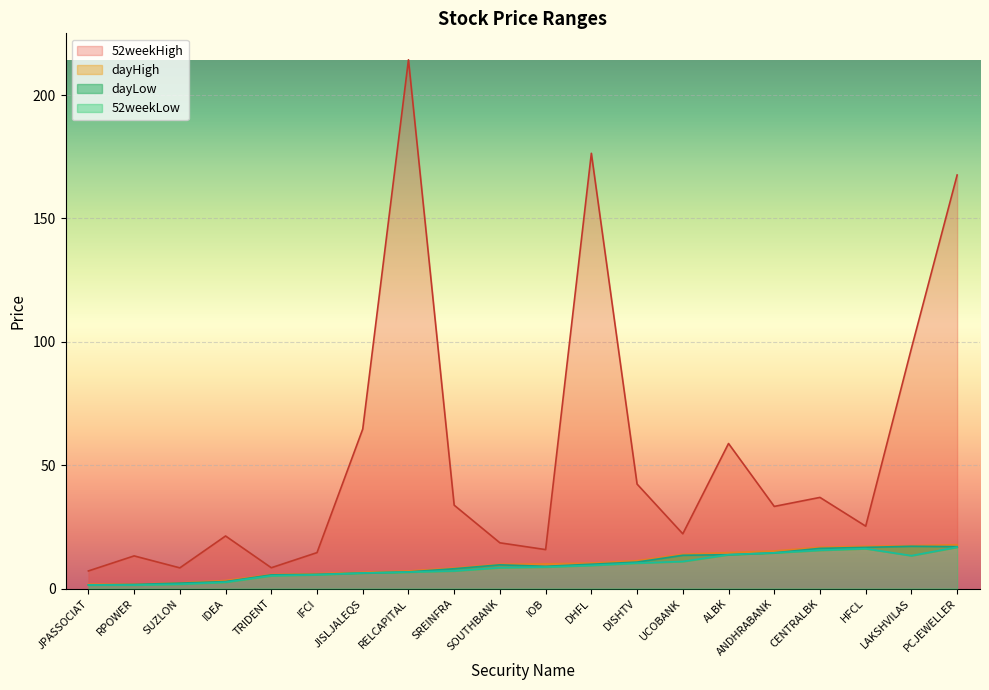

What is the average value of the 52weekHigh series?

54.0